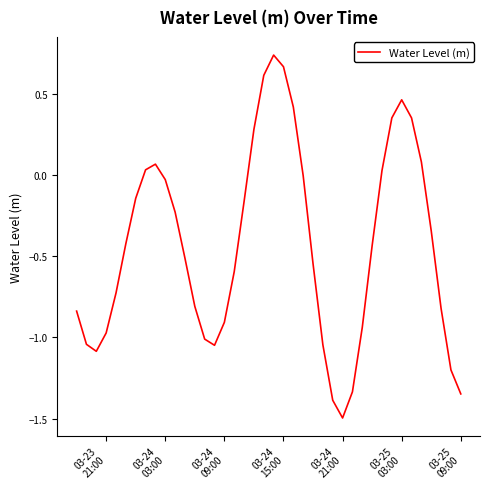

What is the minimum value shown in the chart?

-1.5